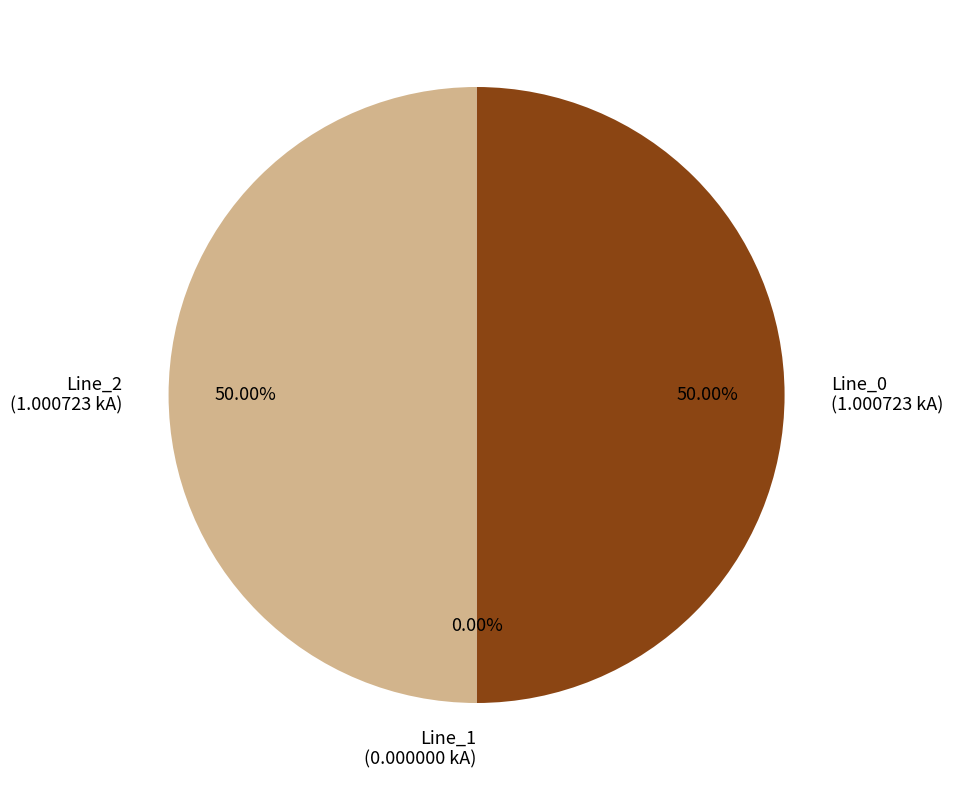

What percentage do Line_0 and Line_2 together represent?

100.0%